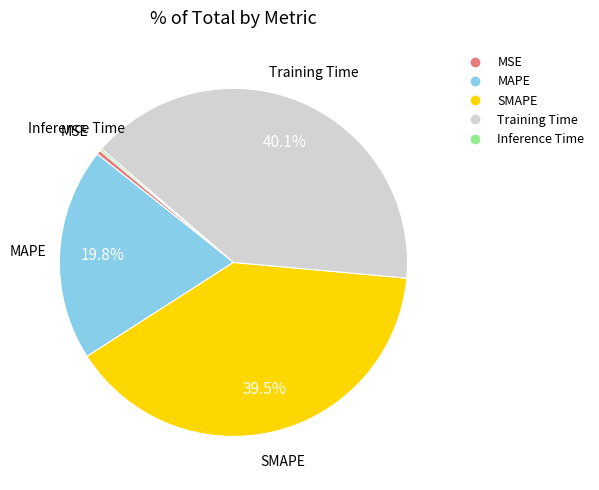

Is the sum of MSE and SMAPE greater than half?

No